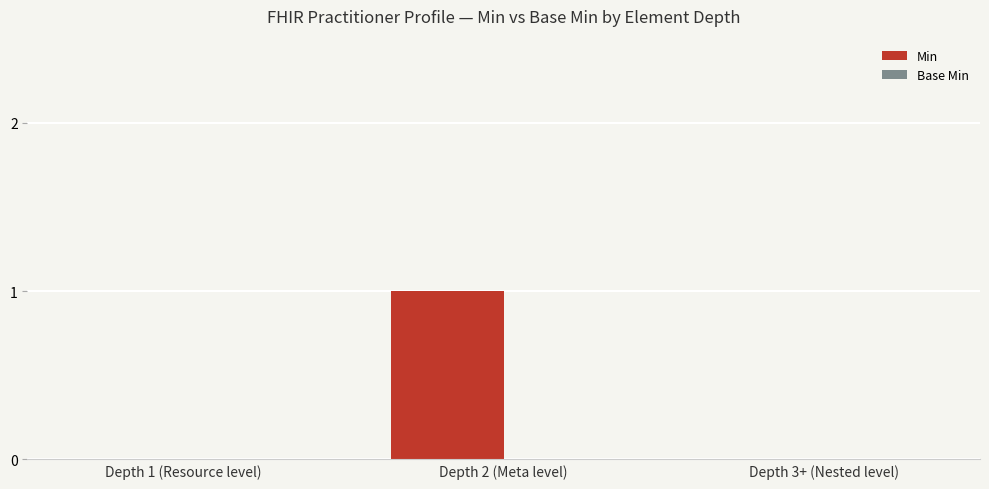

Which label corresponds to the largest value in the chart?

Depth 2 (Meta level)